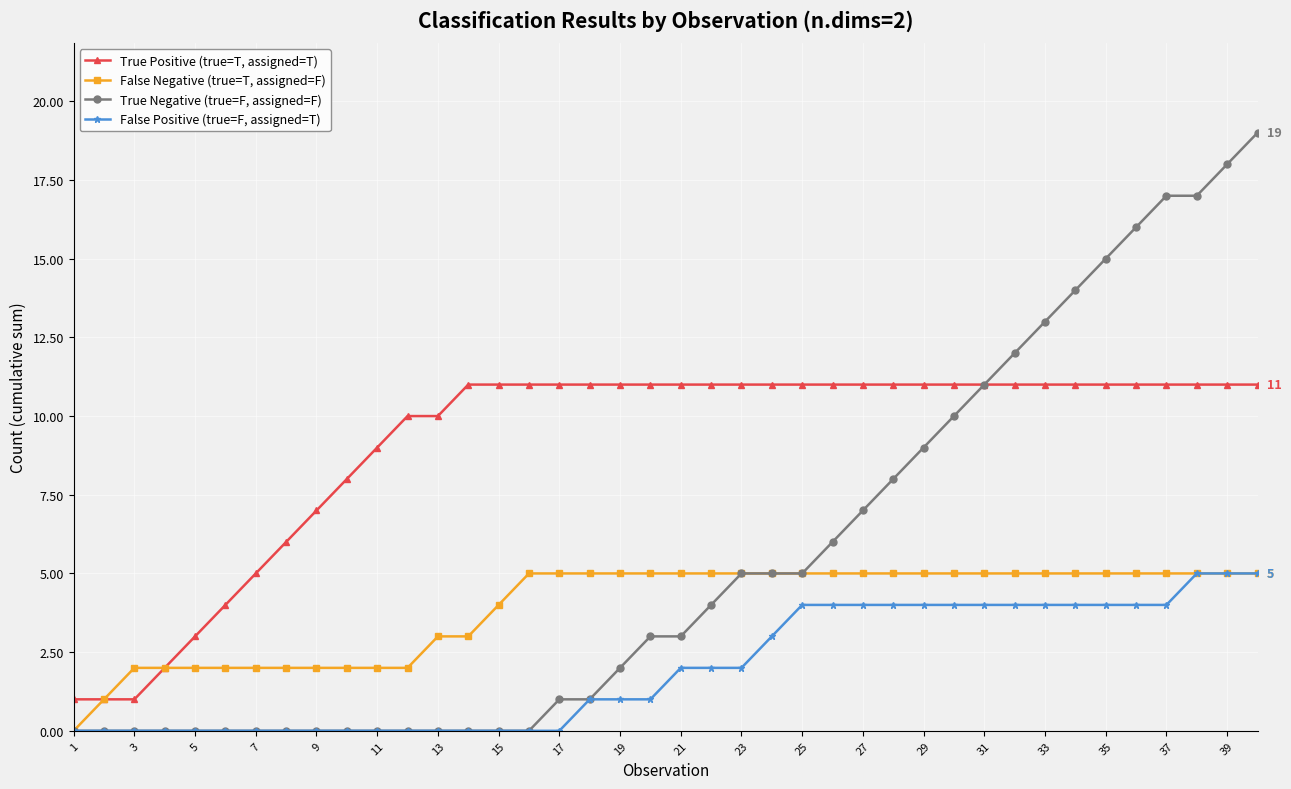

Is this an area chart (filled region under the line)?

No